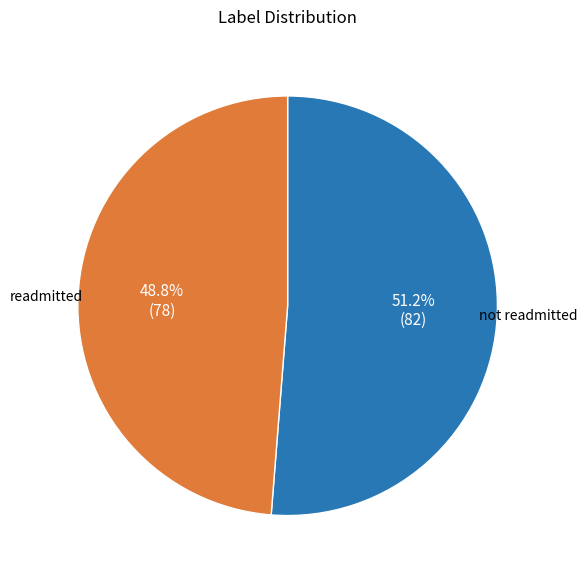

Is there any slice that represents more than half of the pie?

Yes